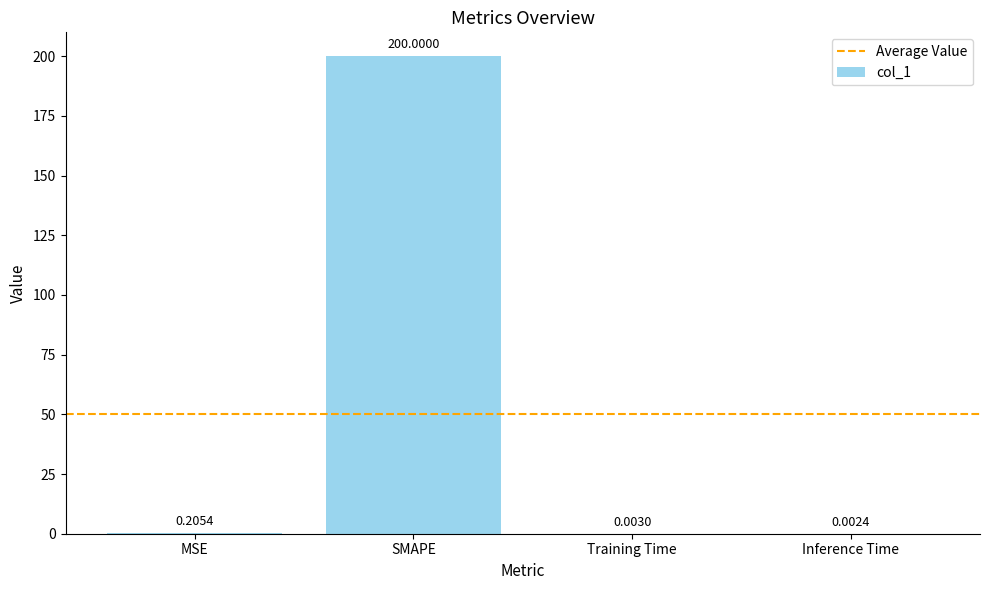

What is the sum of the values at SMAPE and Inference Time?

200.0